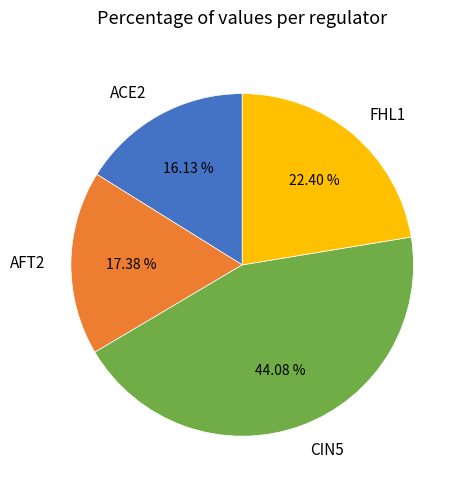

What percentage is the CIN5 slice, to the nearest percent?

44%